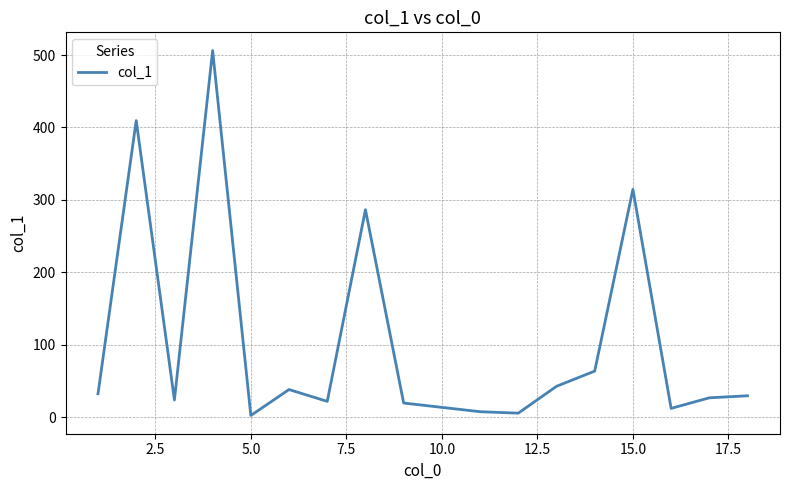

What is the difference between the maximum and minimum values?

504.0